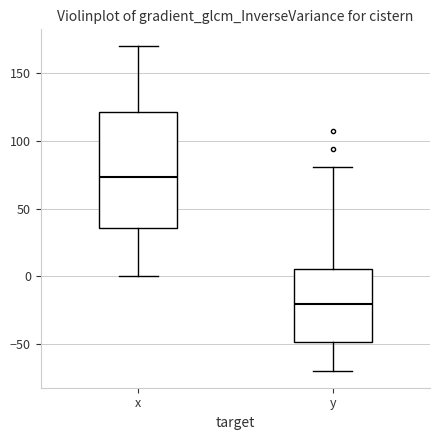

Where does the lower whisker of the box for y end on the y-axis? The values are not printed on the chart, so give them approximately, as read against the axis.

-70